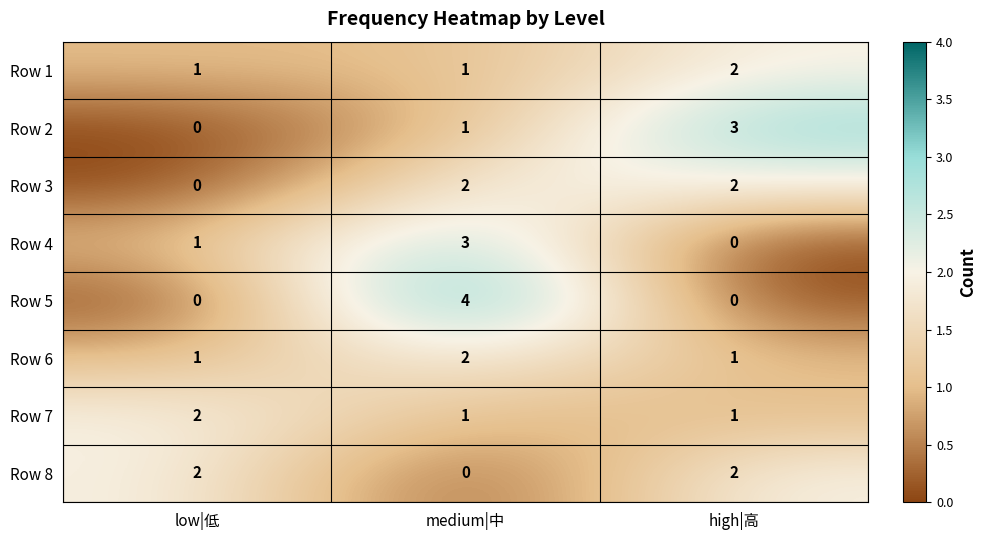

Which label corresponds to the largest value in the chart?

medium|中